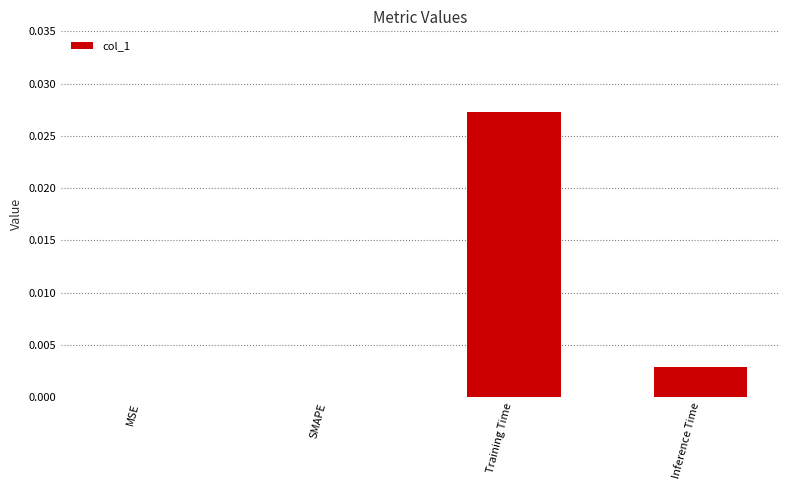

Are the bars horizontal?

No